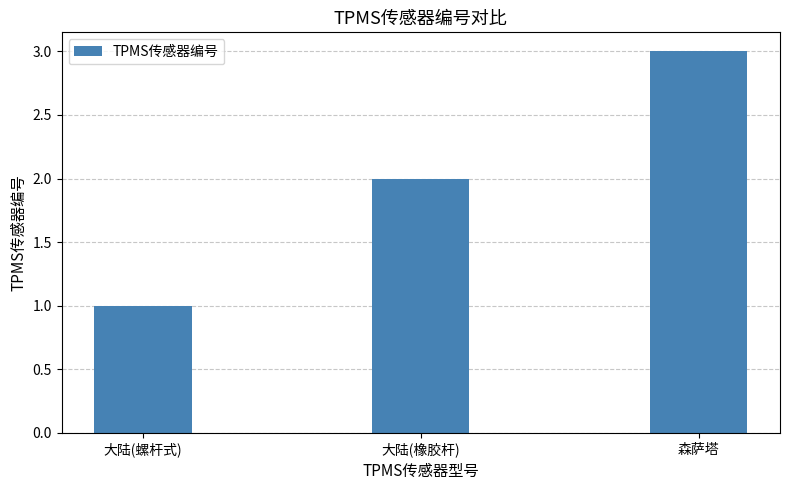

The chart shows a value of 1 at 森萨塔. True or false?

False